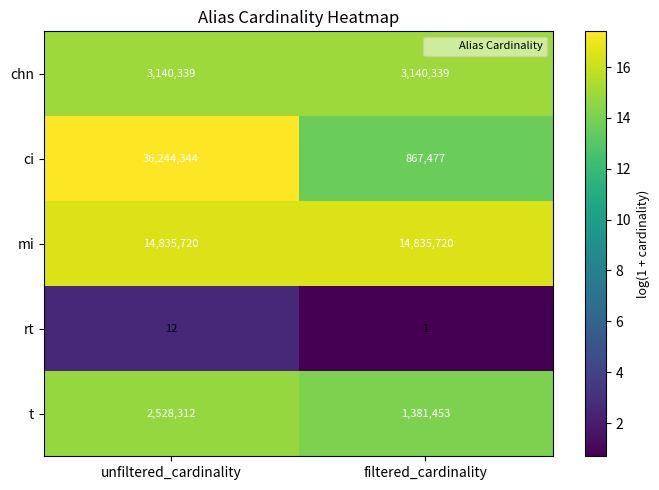

Which series has the largest total across all categories?

ci